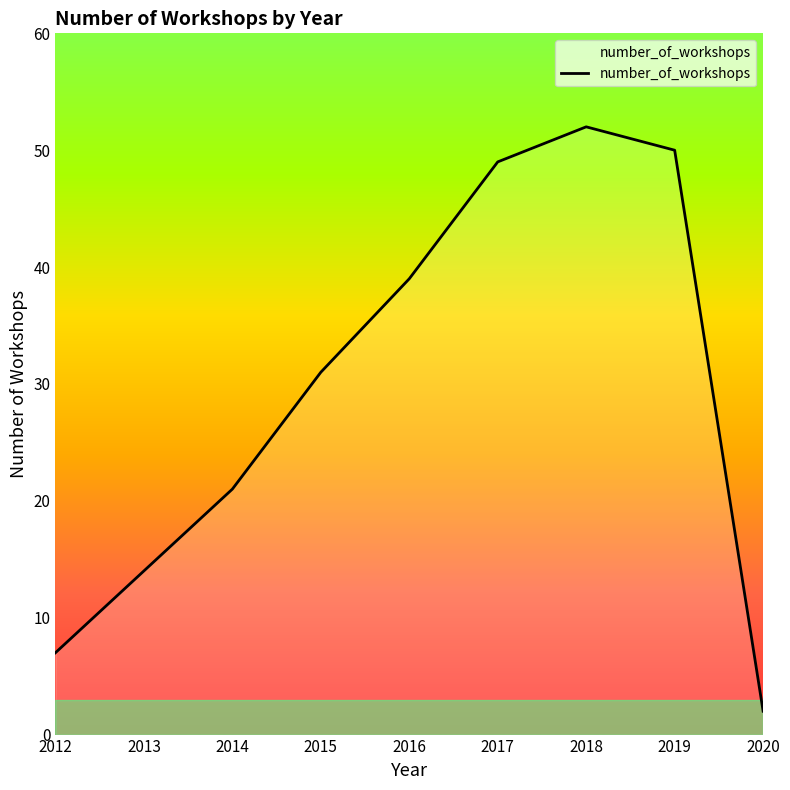

What is the difference between the maximum and minimum values?

50